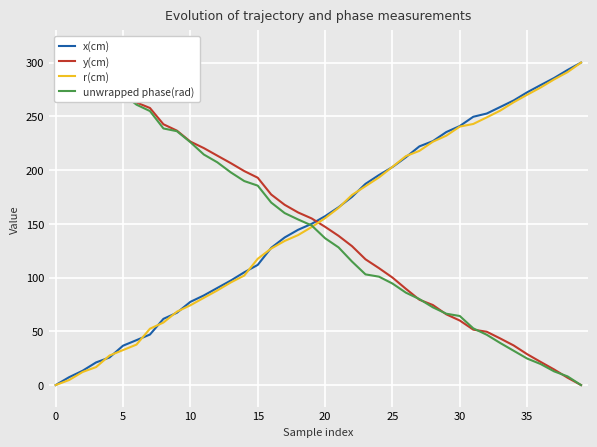

What is the highest value of the x(cm) series?

300.0